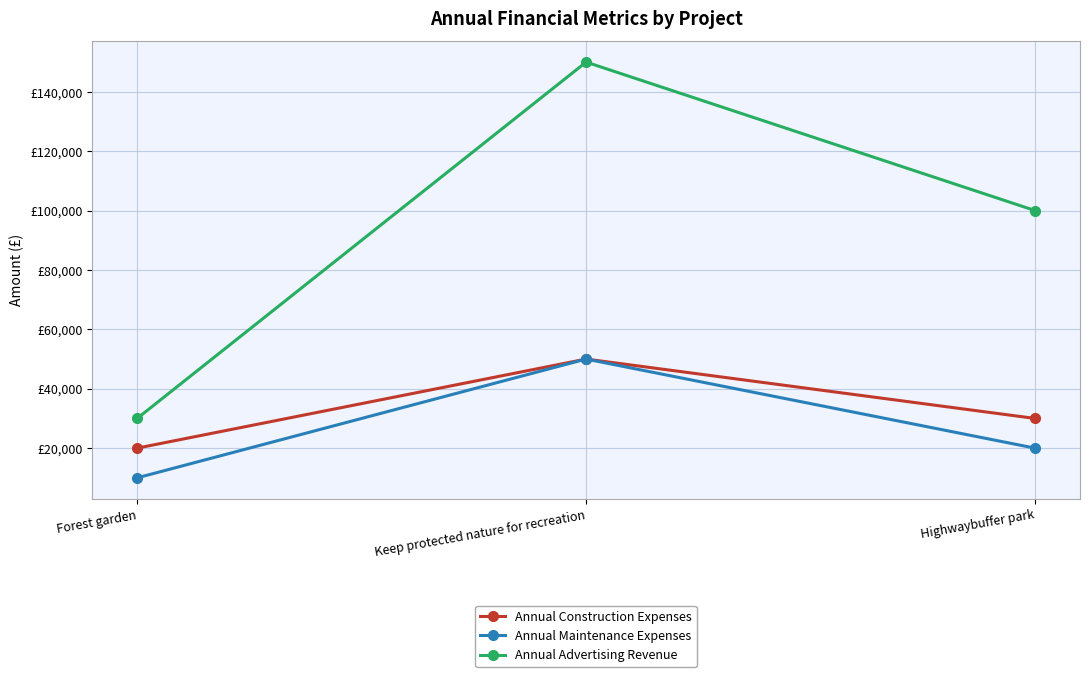

True or false: Annual Advertising Revenue has a value of 57348 at Keep protected nature for recreation.

False